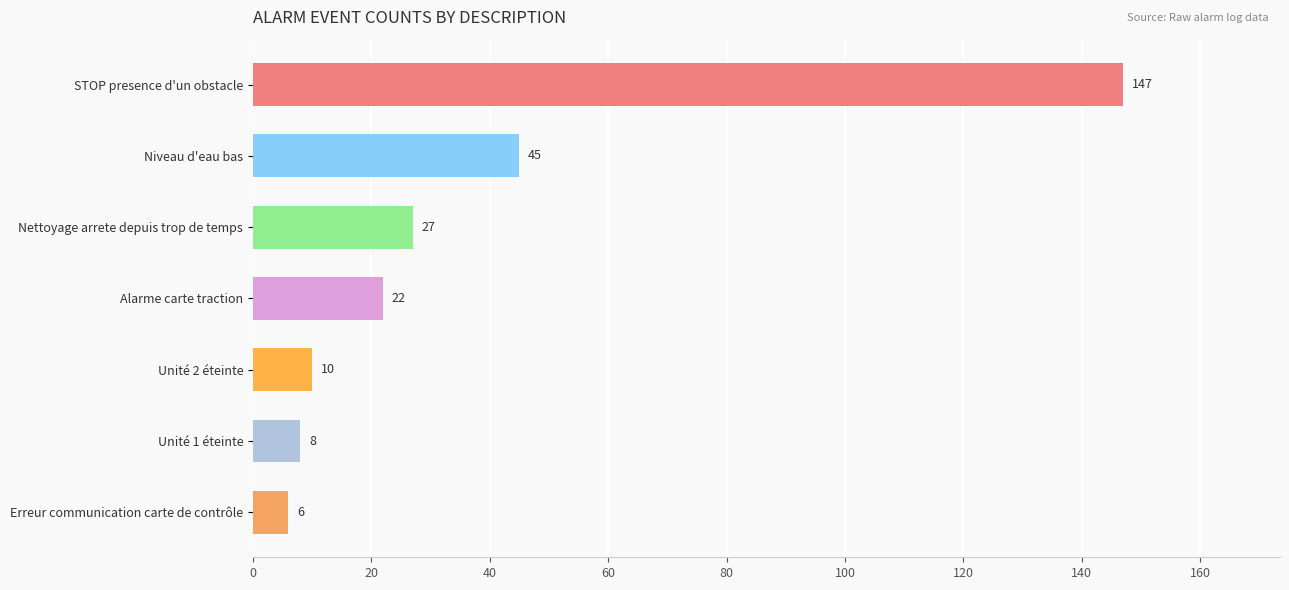

What is the label of the 4th bar from the top?

Alarme carte traction